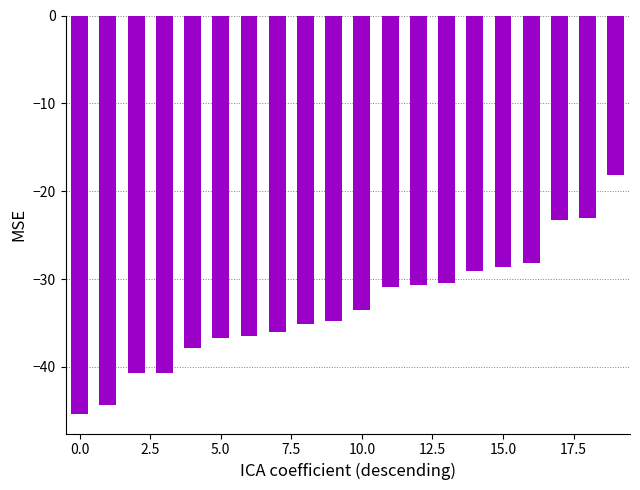

What is the difference between the maximum and minimum values?

27.2